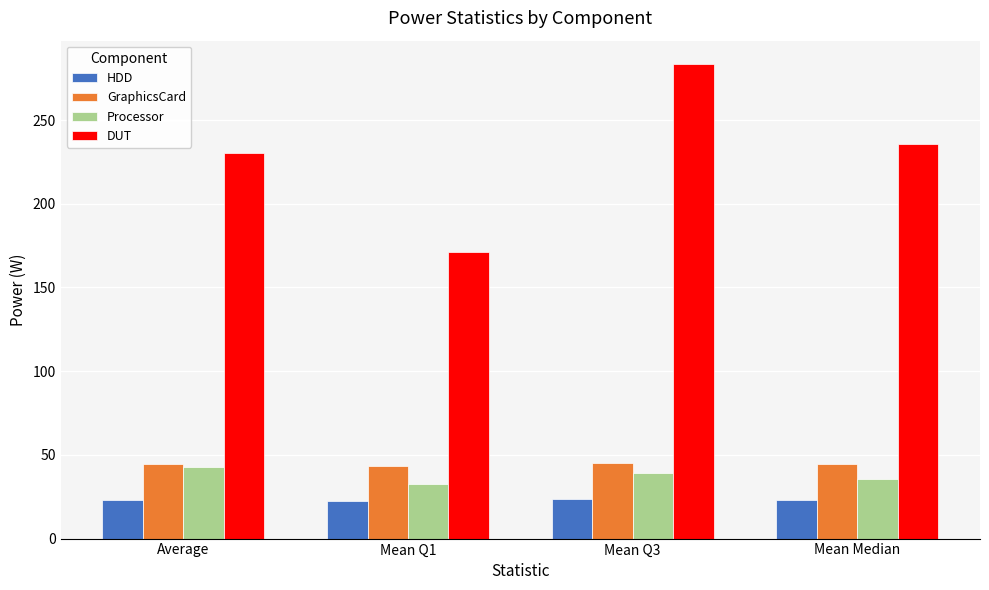

The value of HDD at Mean Q3 is 11.7. True or false?

False